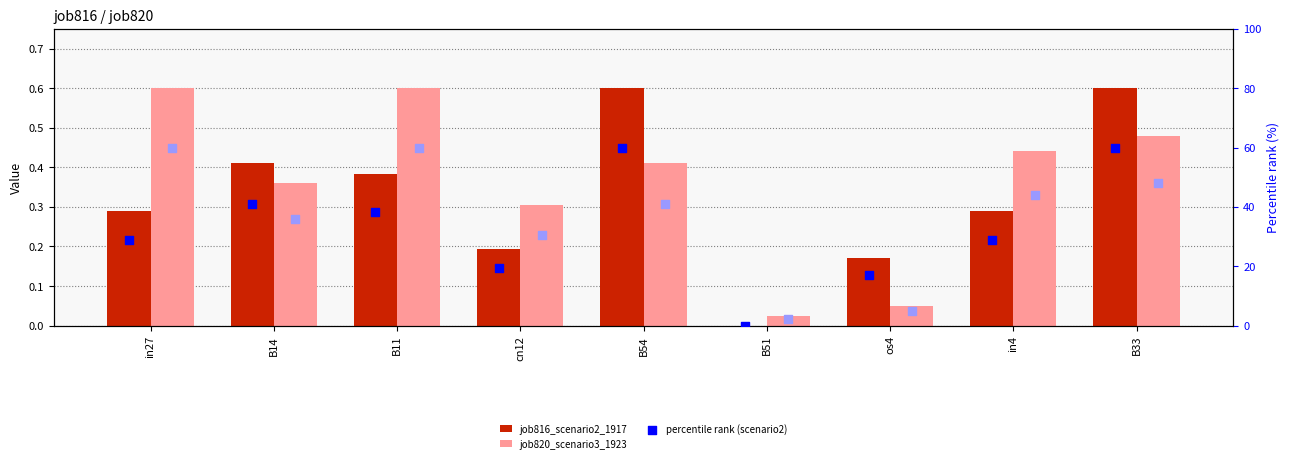

Is the value of percentile rank (scenario2) at B11 greater than the value of percentile rank (scenario3) at B33?

No